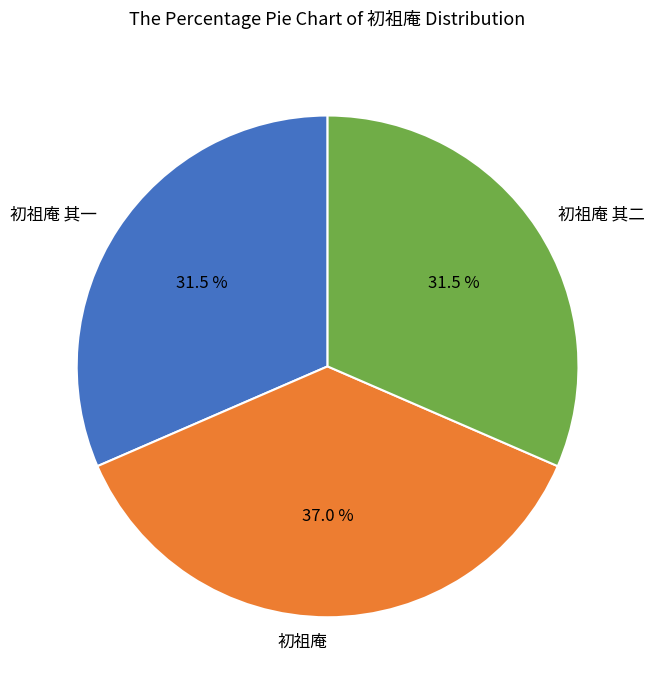

What is the largest slice in the pie chart?

初祖庵